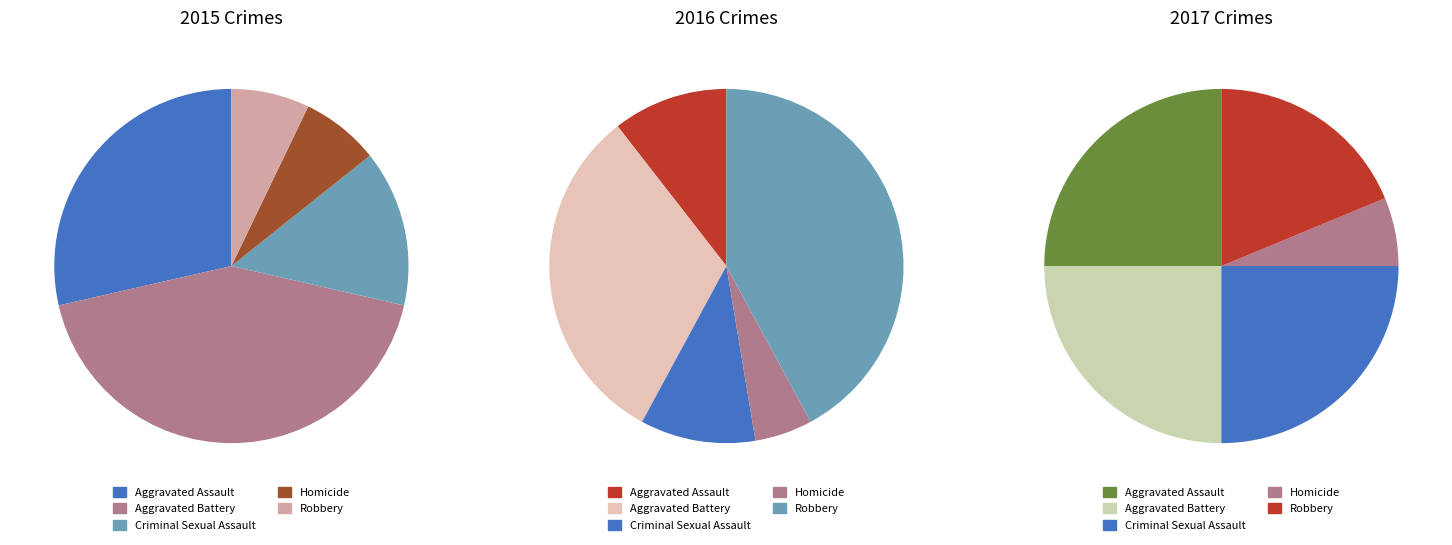

To the nearest percent, what portion does Homicide represent?

7%